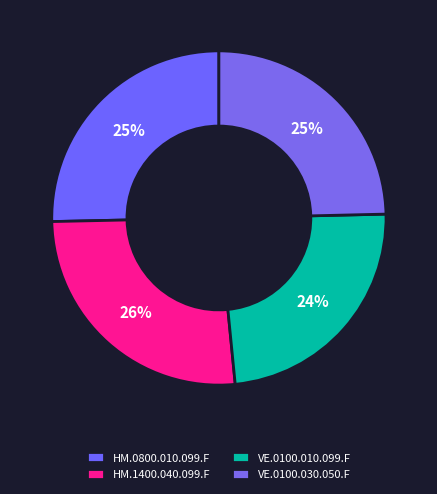

Is there a majority slice in this chart?

No